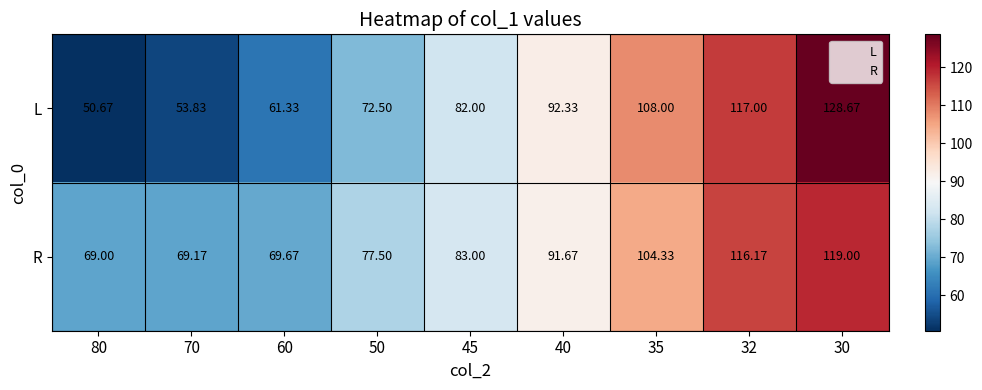

How many distinct data groups are displayed?

2